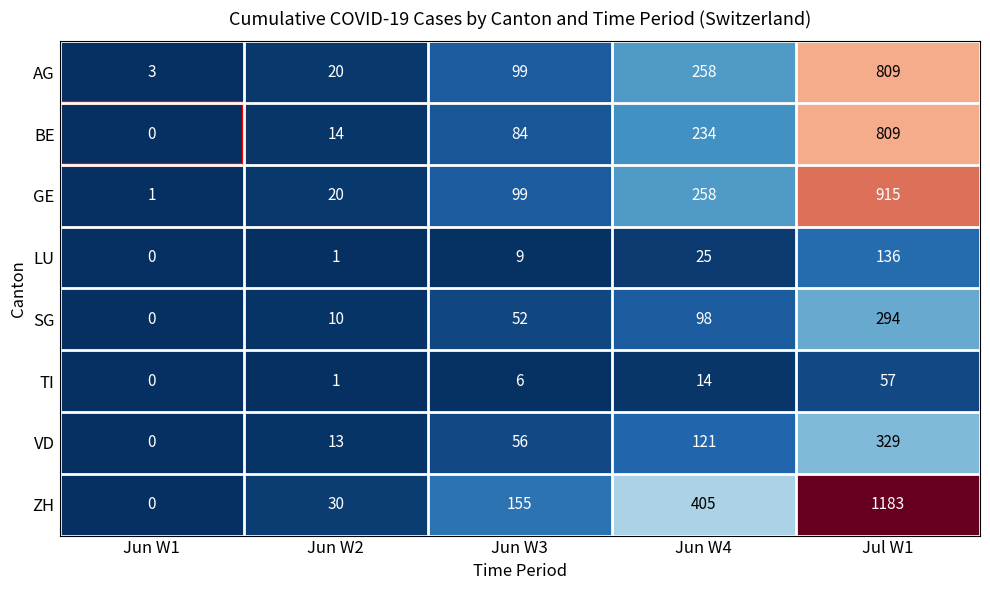

At which label is TI closest to 28?

Jun W4